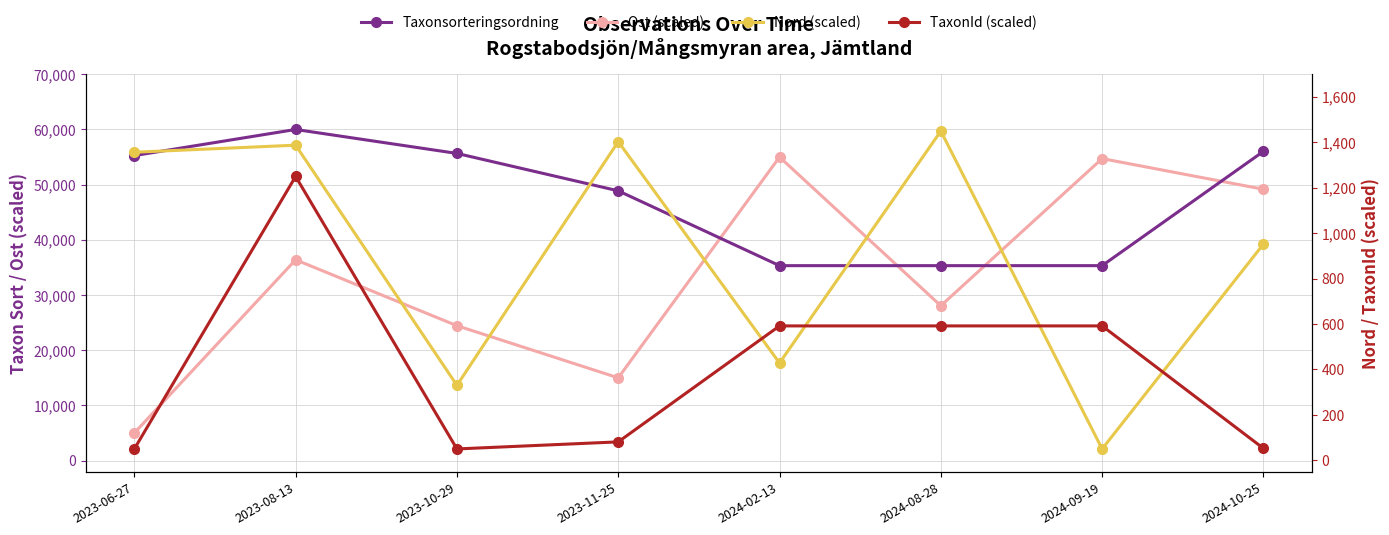

What are all the series names shown in the legend?

Taxonsorteringsordning, Ost (scaled), Nord (scaled), TaxonId (scaled)